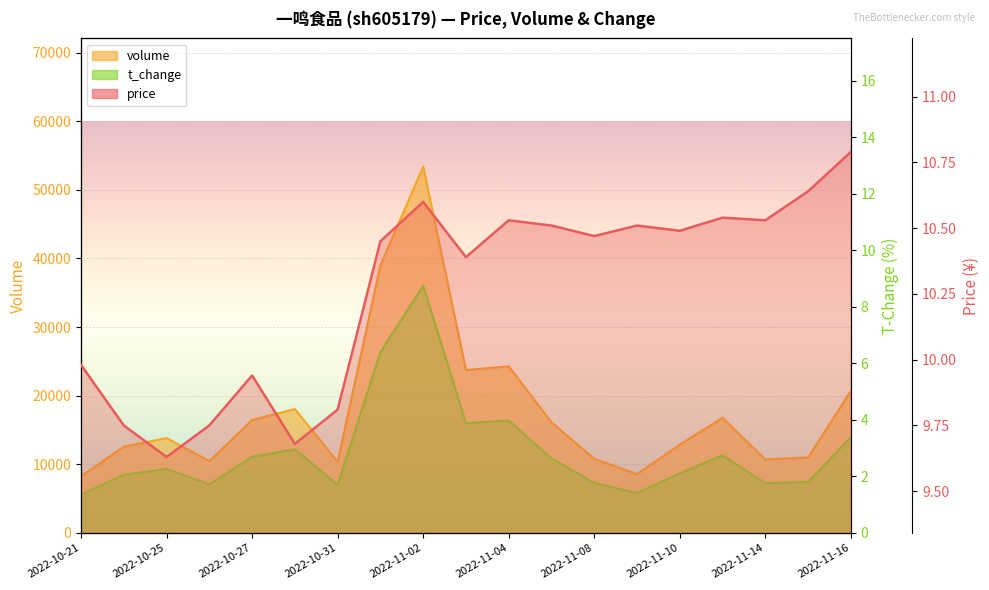

How many categories are shown in the chart?

19